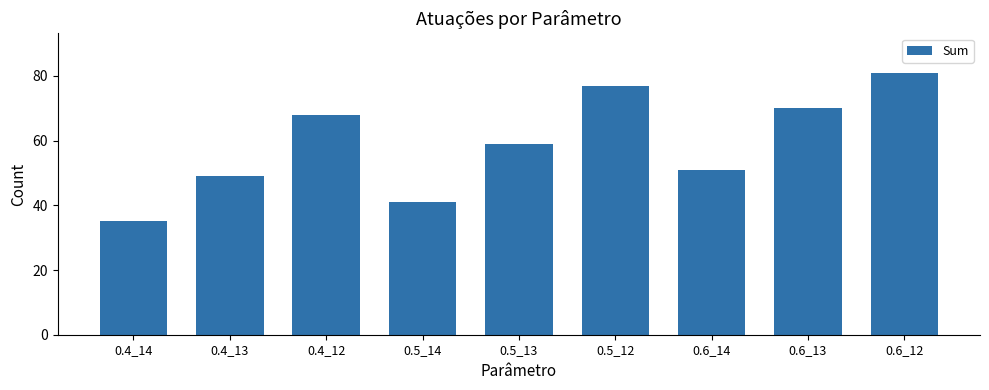

The chart shows a value of 20 at 0.4_12. True or false?

False